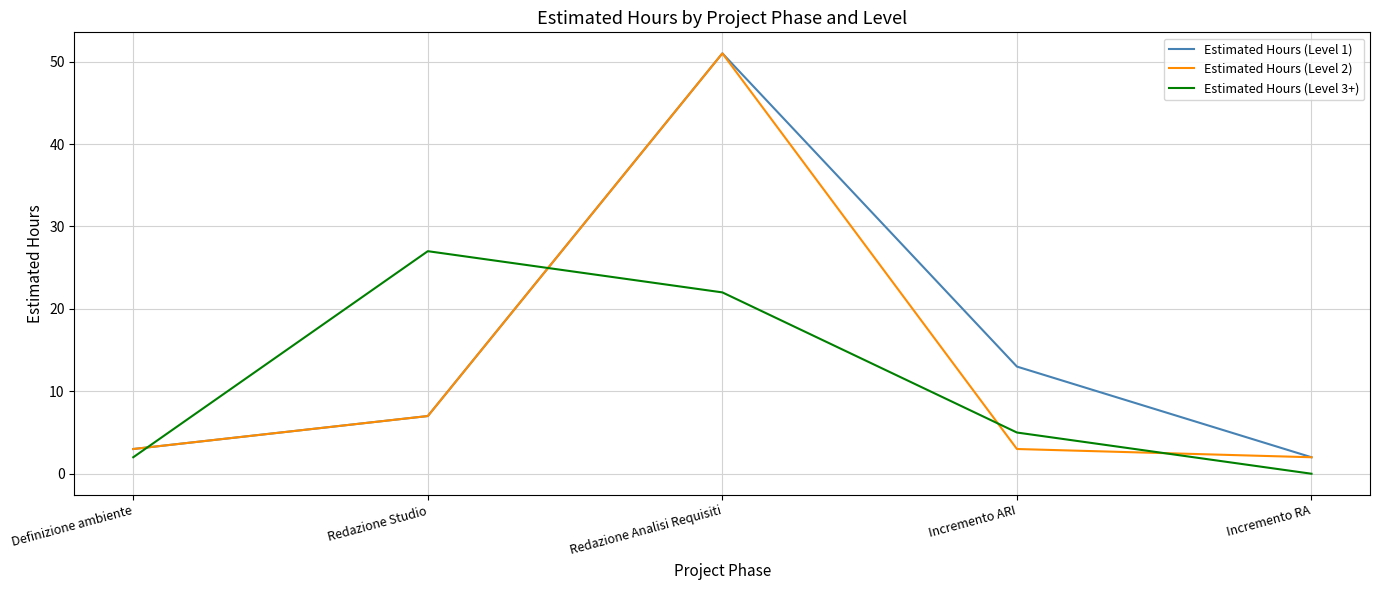

What is the sum of all Estimated Hours (Level 3+) values?

56